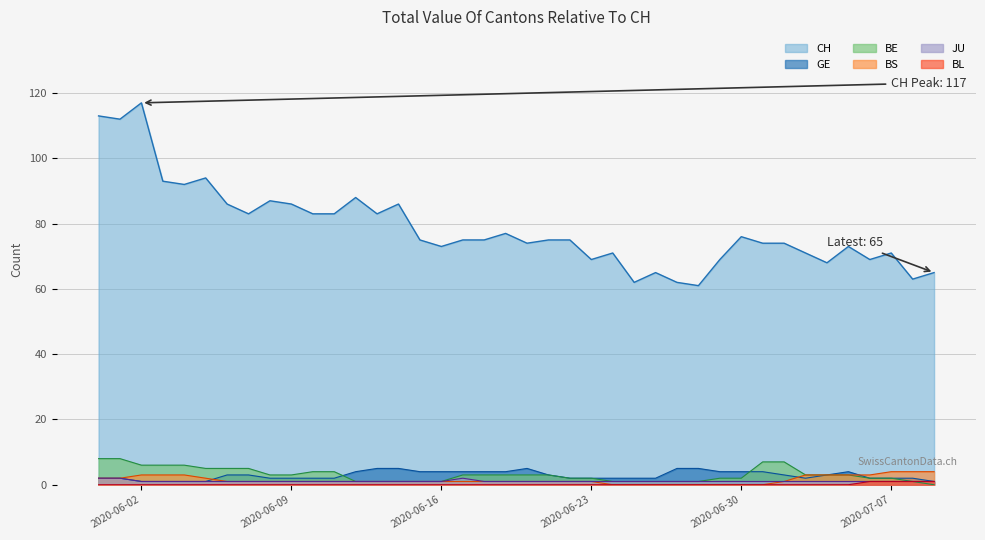

What is the maximum value for BS?

4